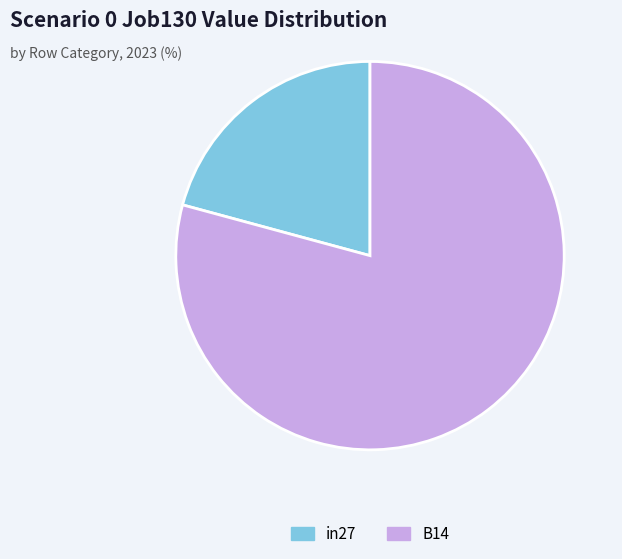

Which slice represents more than half of the pie?

B14